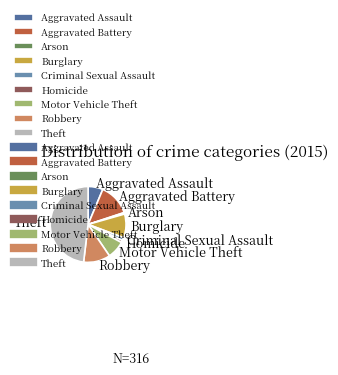

What is the ratio of the value at Aggravated Assault to the value at Robbery?

0.6